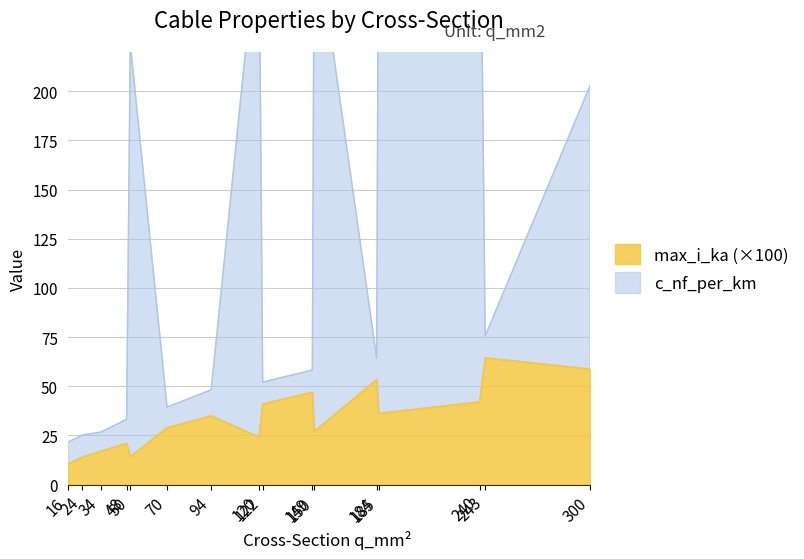

What is the smallest value displayed?

10.5